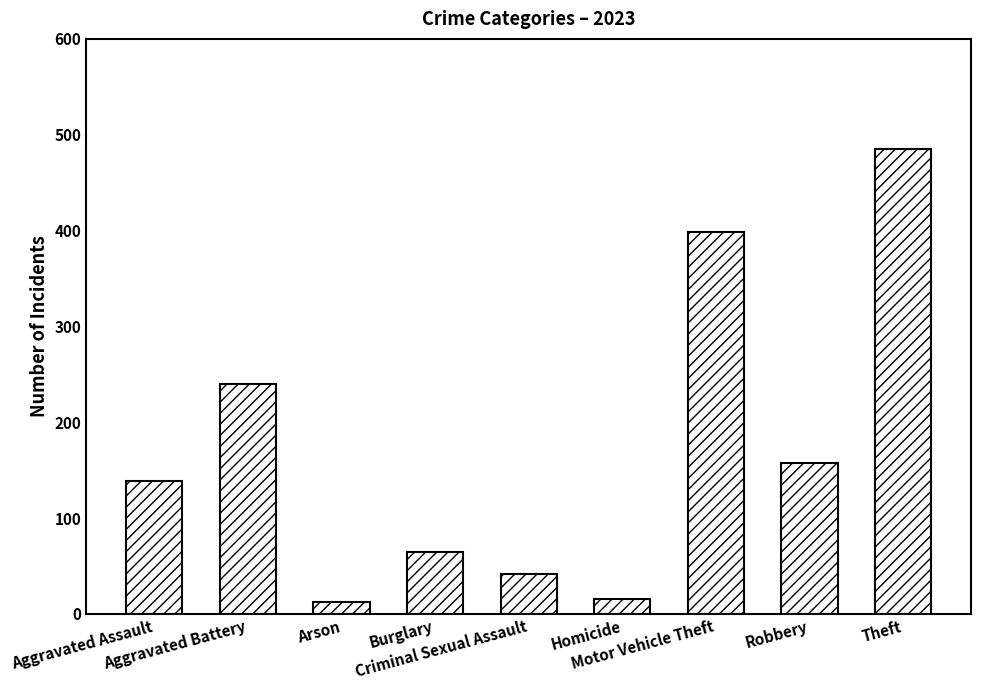

What is the label of the 8th bar from the right?

Aggravated Battery